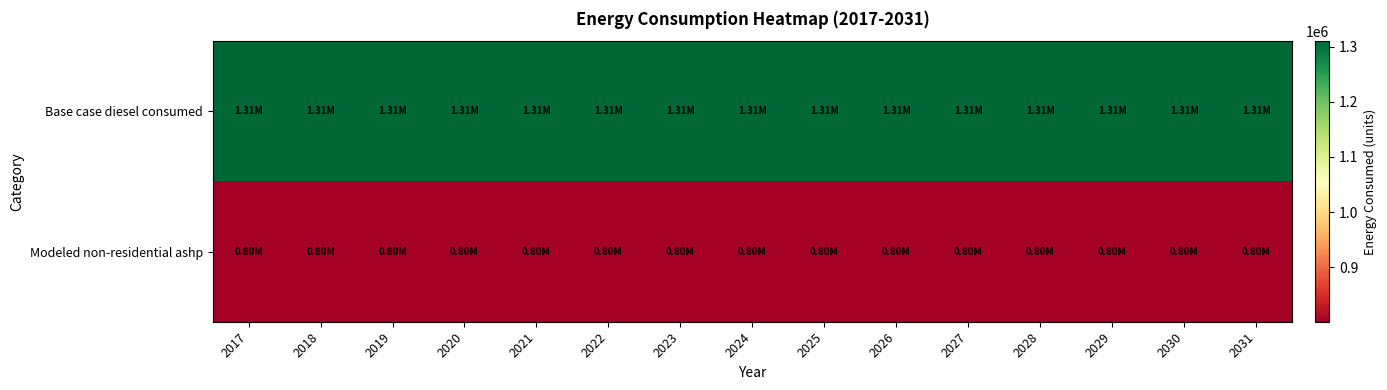

List the series in order of their overall mean, highest first.

Base case diesel consumed, Modeled non-residential ashp